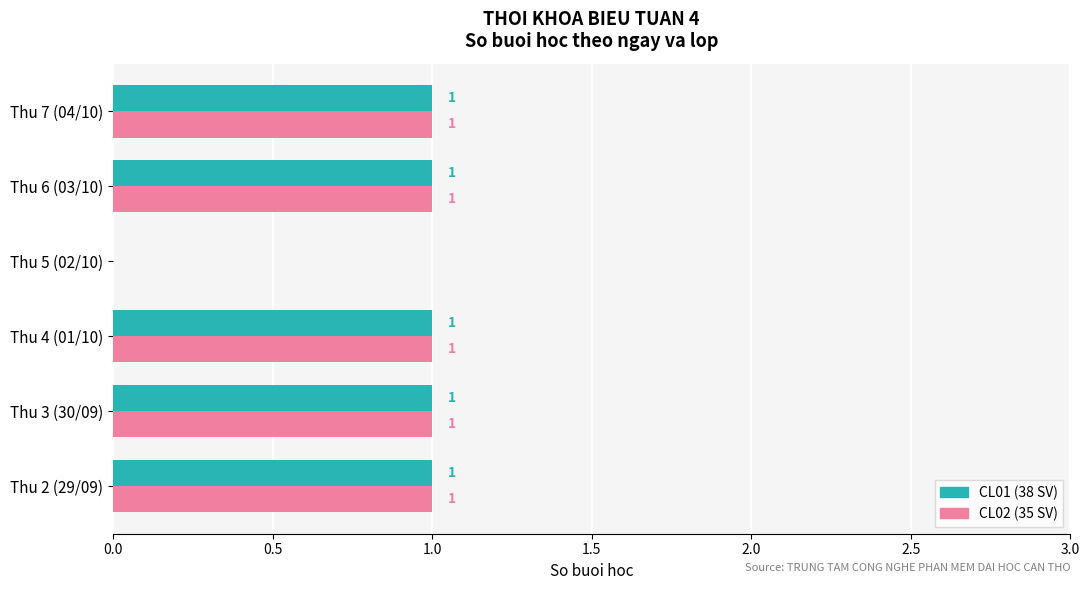

Is it true that CL02 (35 SV) equals 0 at Thu 5 (02/10)?

True